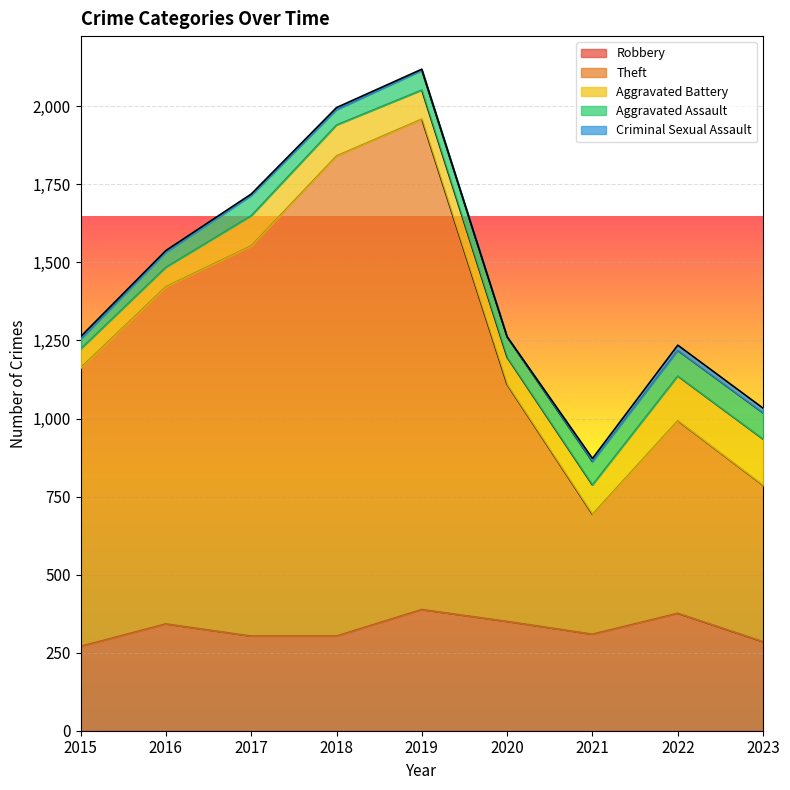

True or false: Aggravated Battery has more than 1 interior local peaks.

False